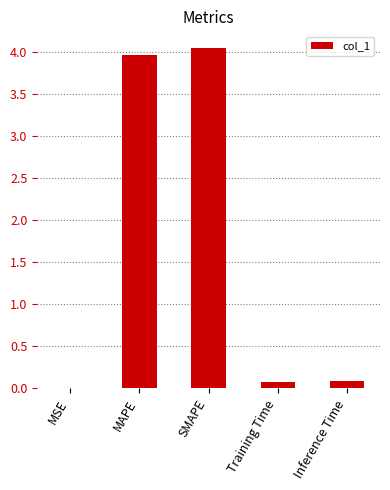

What is the maximum value shown in the chart?

4.0